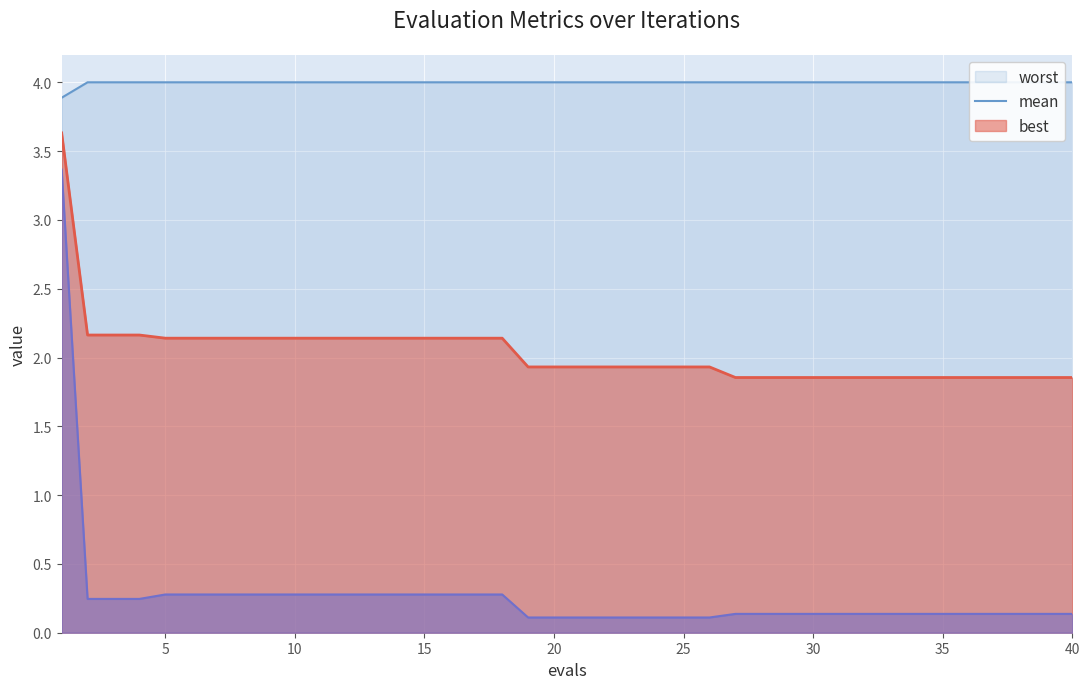

What is the value of the best point at the 12th from the left?

0.3